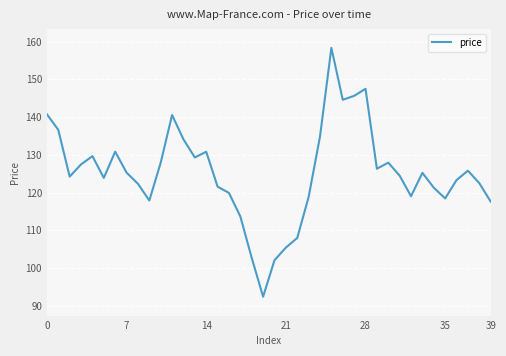

What is the difference between the maximum and minimum values?

66.0